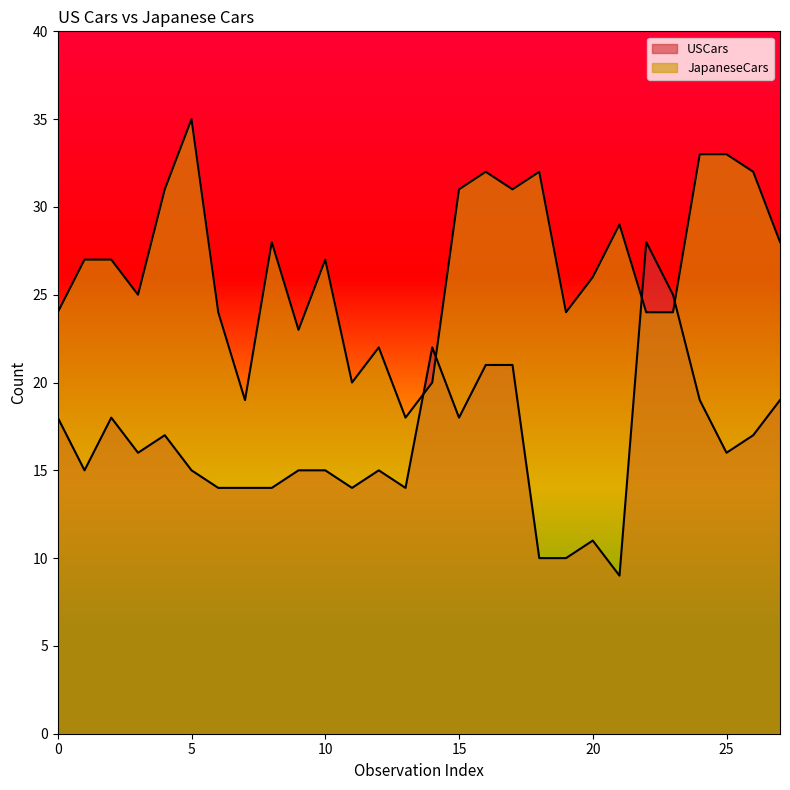

Does the chart display data point markers on the line(s)?

No